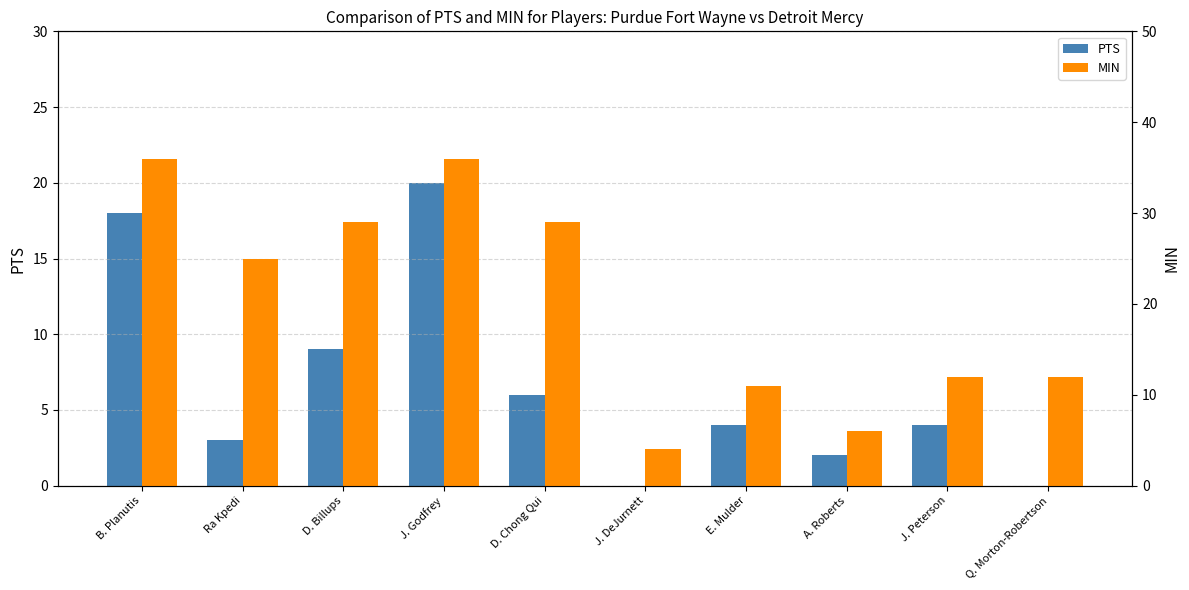

List the series in order of their peak value, highest first.

MIN, PTS